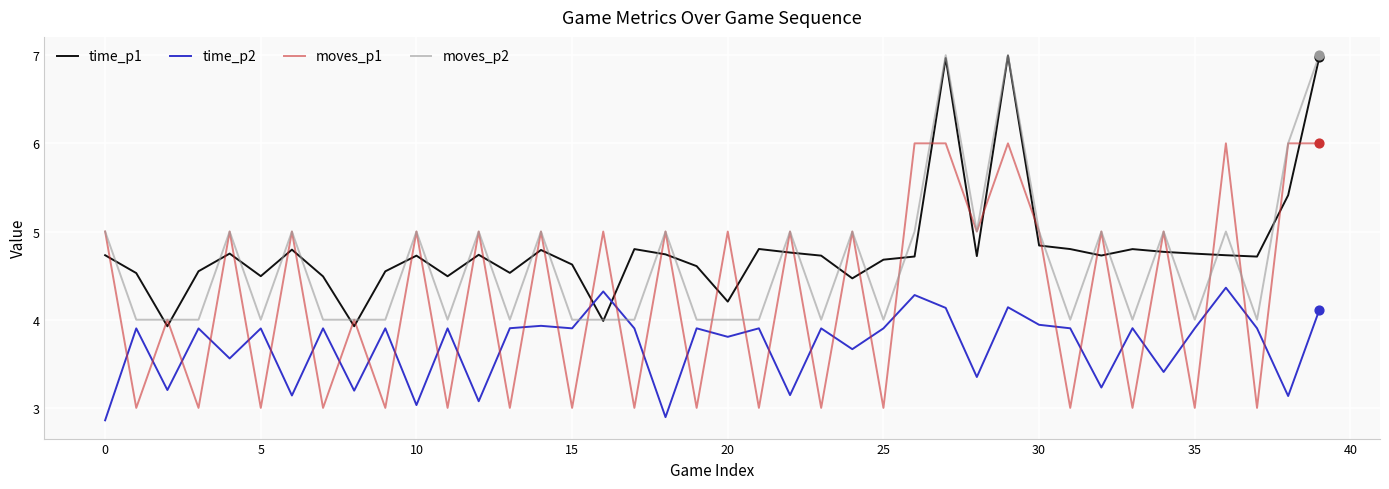

What are all the series names shown in the legend?

time_p1, time_p2, moves_p1, moves_p2